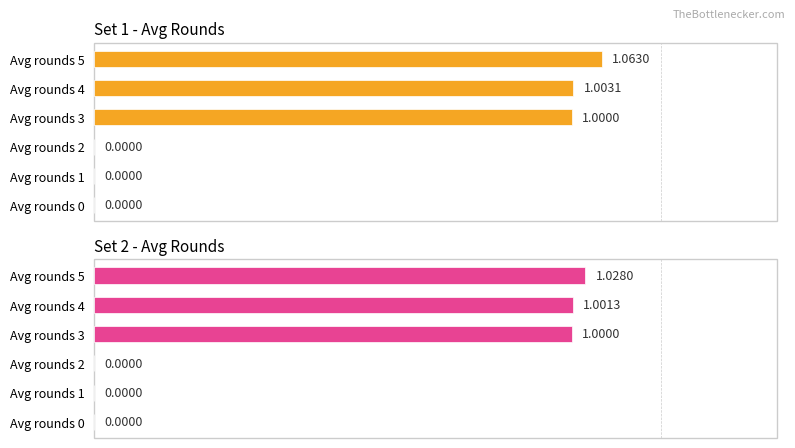

Reading left to right, extract all data points from this chart.

Set 1 - Avg Rounds: 0.0	0.0	0.0	1.0	1.0	1.1
Set 2 - Avg Rounds: 0.0	0.0	0.0	1.0	1.0	1.0